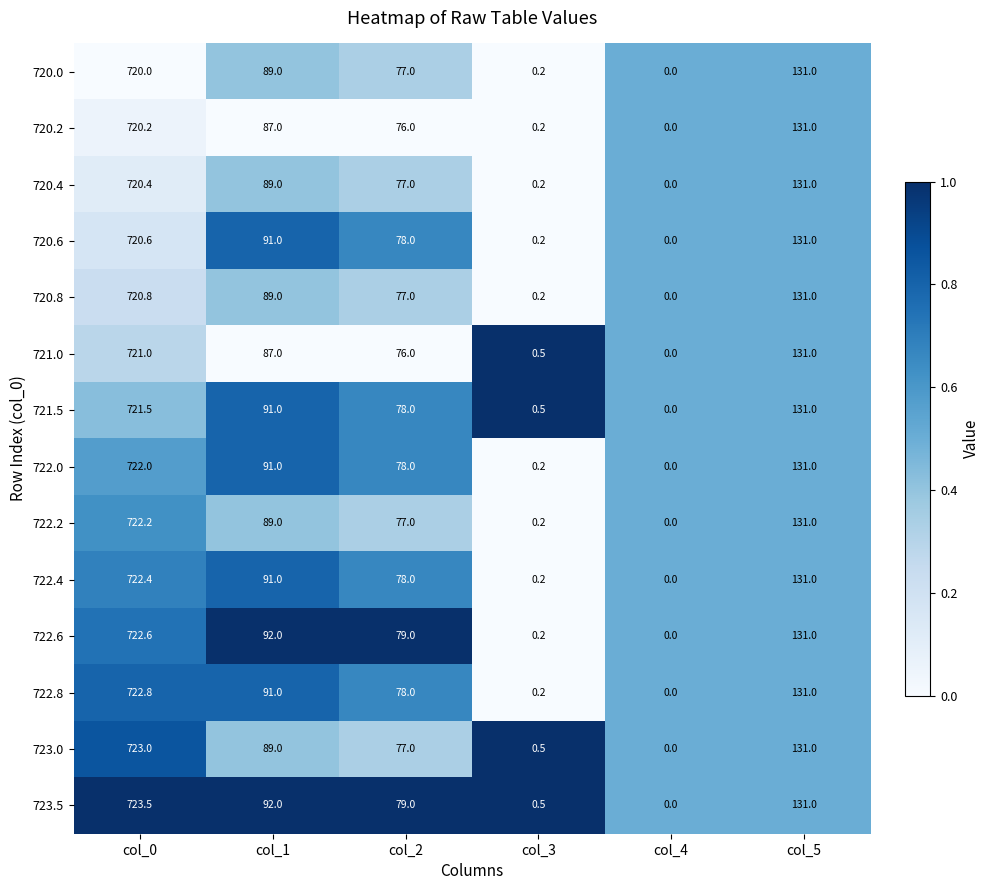

What is the sum of all 722.4 values?

1022.6